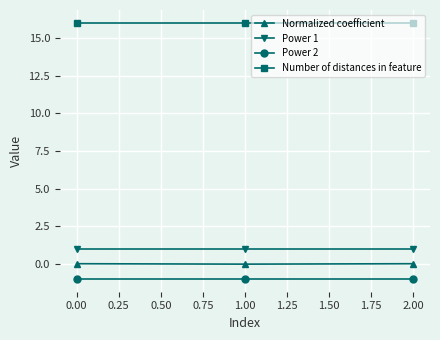

Which series has the largest total across all categories?

Number of distances in feature